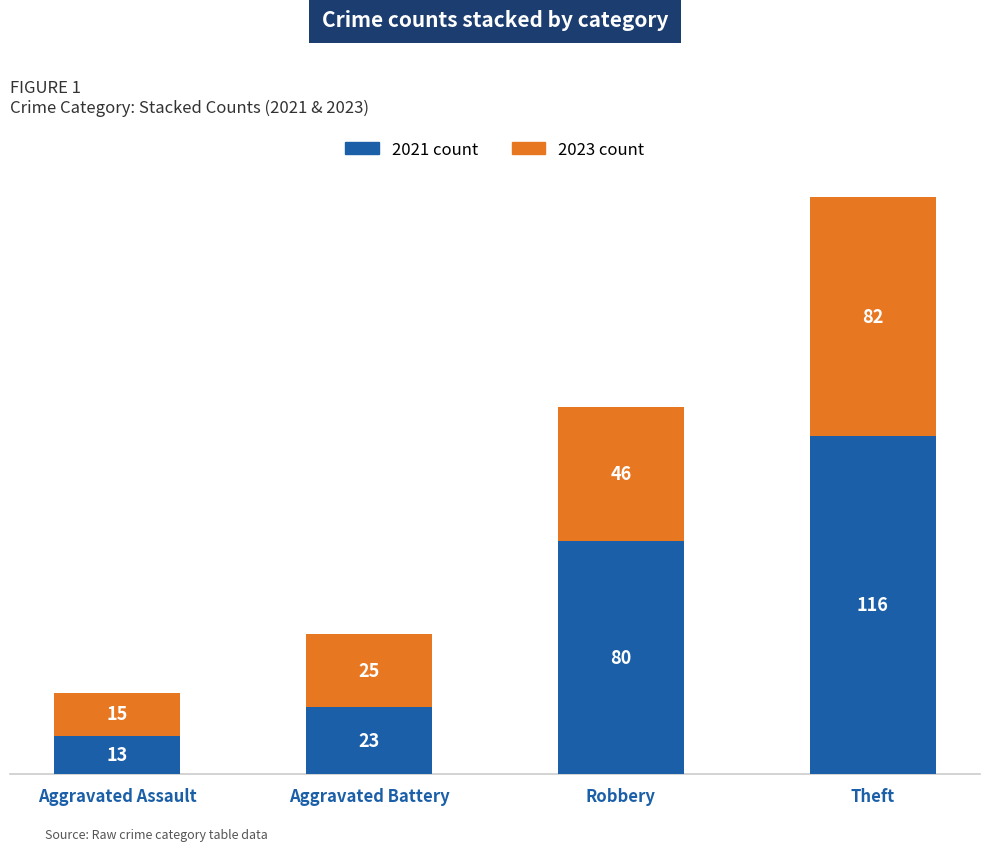

What is the total value across all series at Aggravated Assault?

28